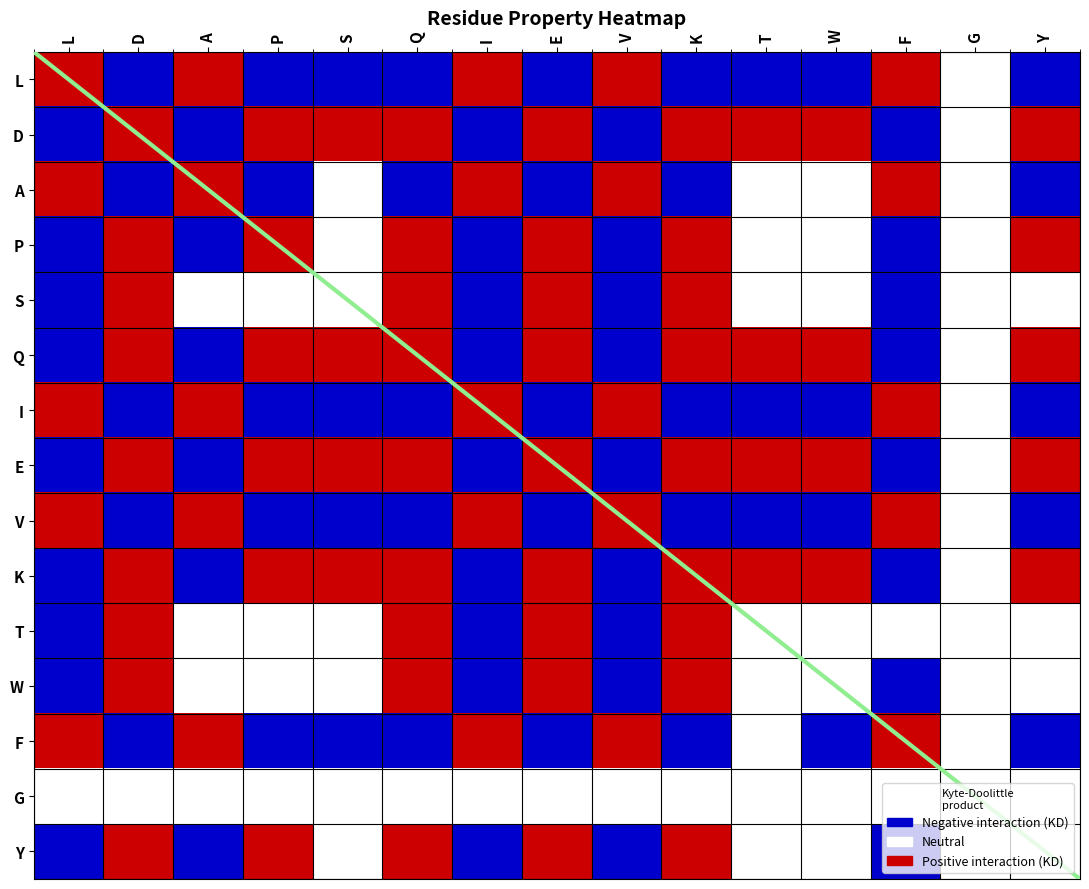

At E, list the series in order from smallest to largest.

L, A, I, V, F, G, D, P, S, Q, E, K, T, W, Y